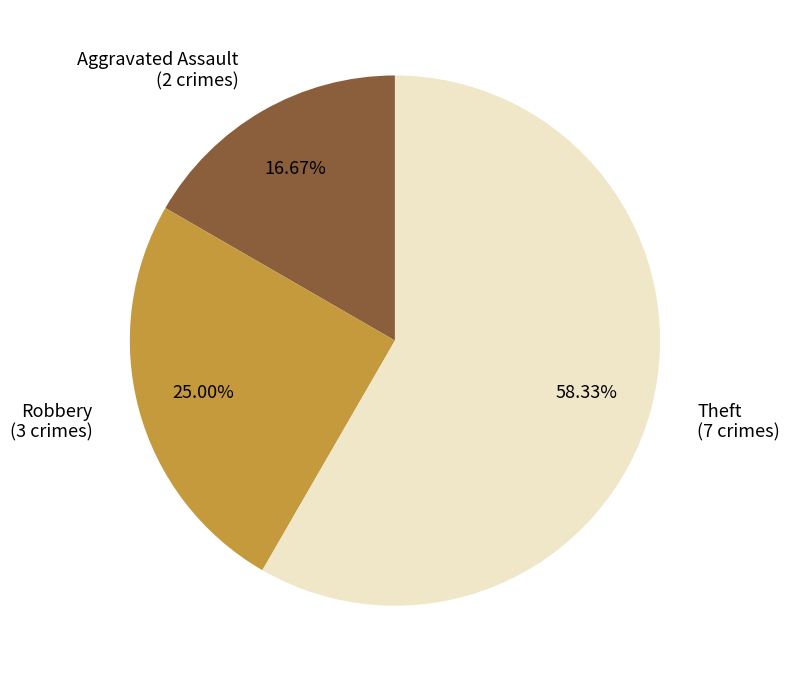

How many segments does this pie chart have?

3